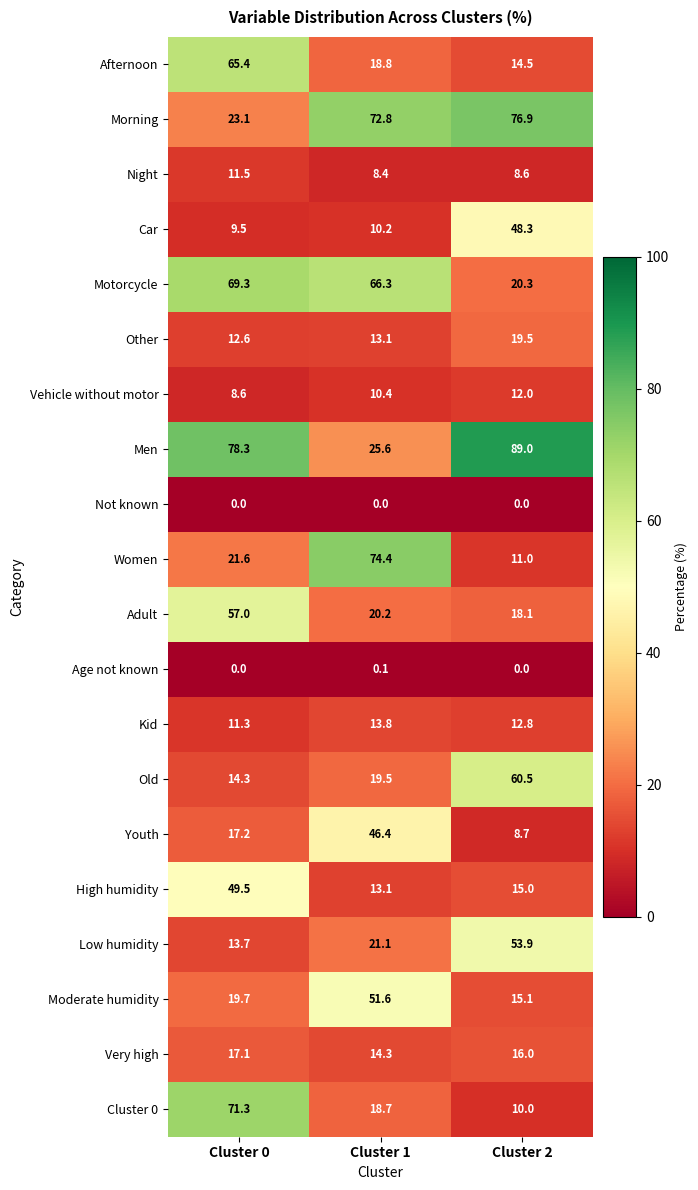

Which series has the largest total across all categories?

Men